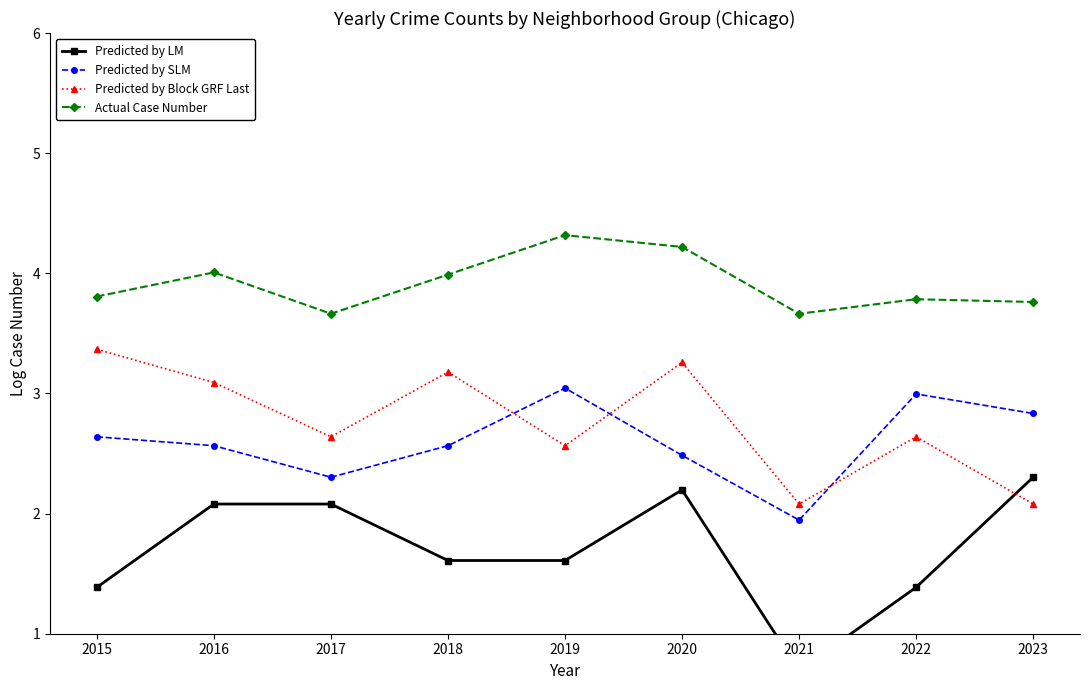

What is the approximate value of Predicted by LM at 2023?

2.3